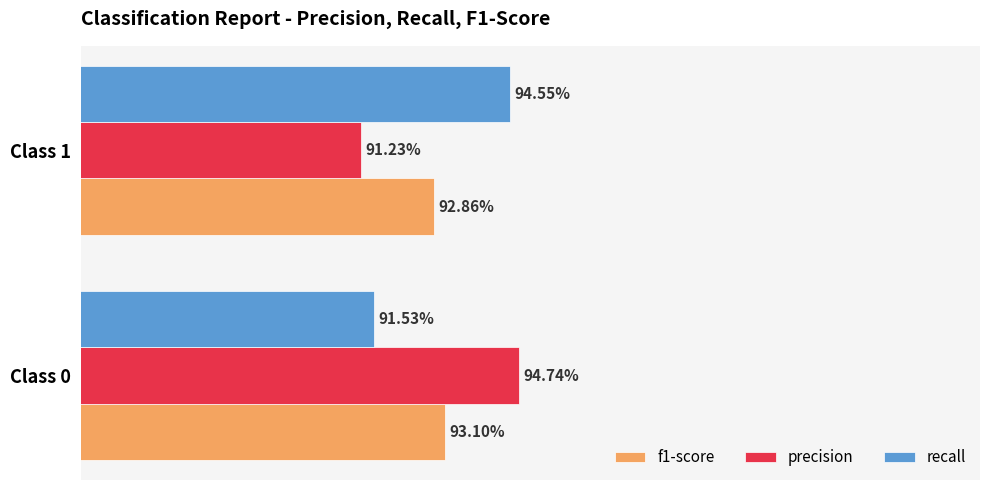

What are all the series names shown in the legend?

f1-score, precision, recall